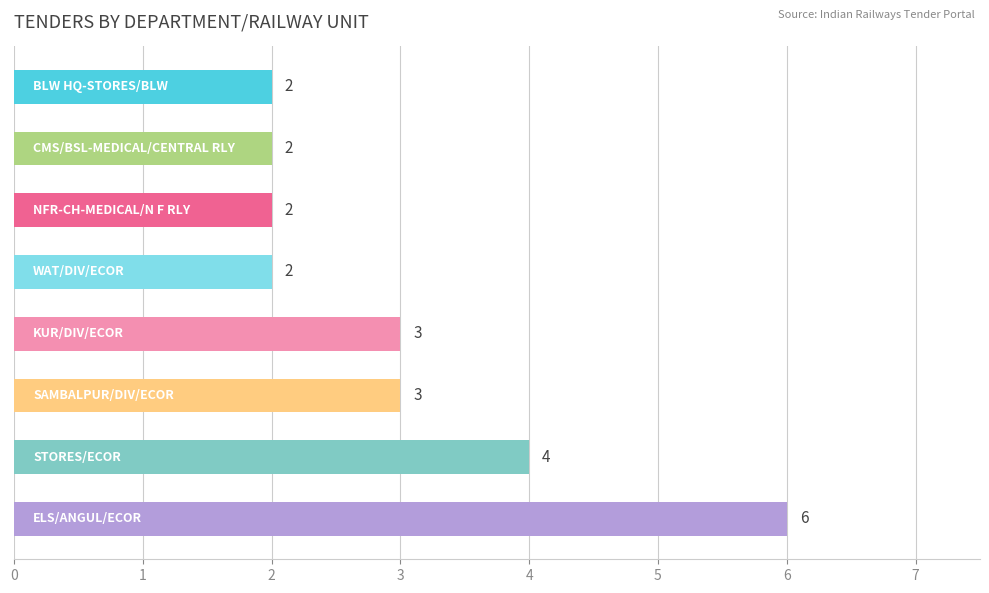

Count the values in the range 2 to 4.

7